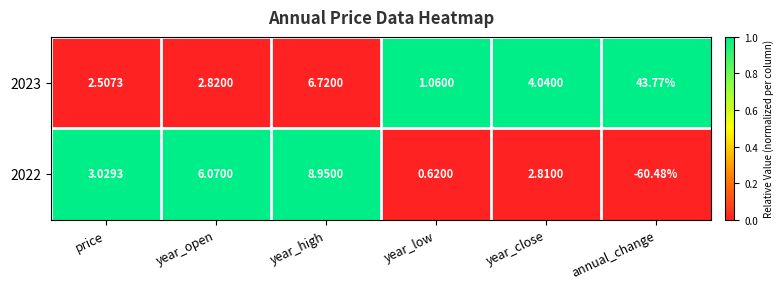

How many distinct data groups are displayed?

2